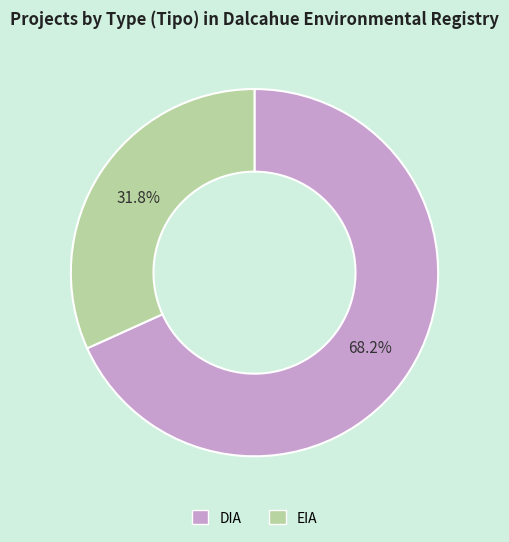

Rank the categories by value from lowest to highest.

EIA, DIA